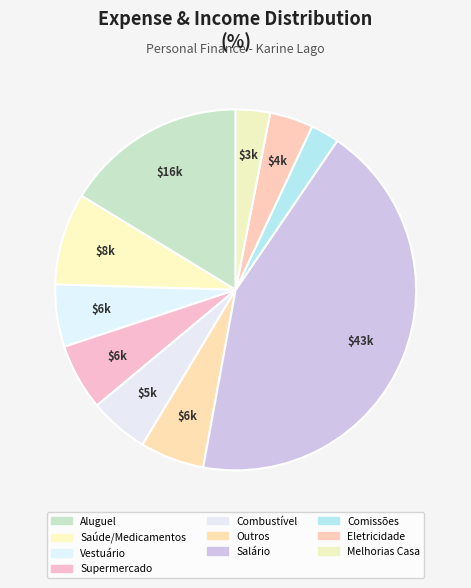

Which slice is the smallest?

Comissões